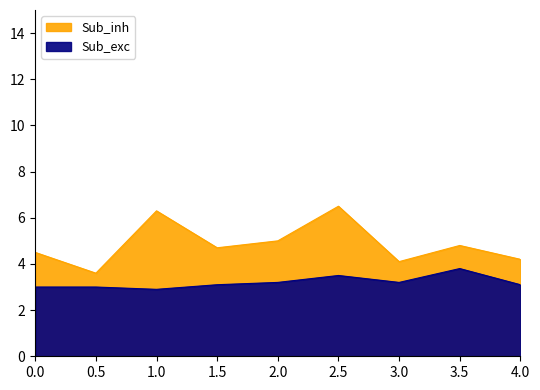

In Salary, how many points are higher than both neighbors (excluding endpoints)?

3